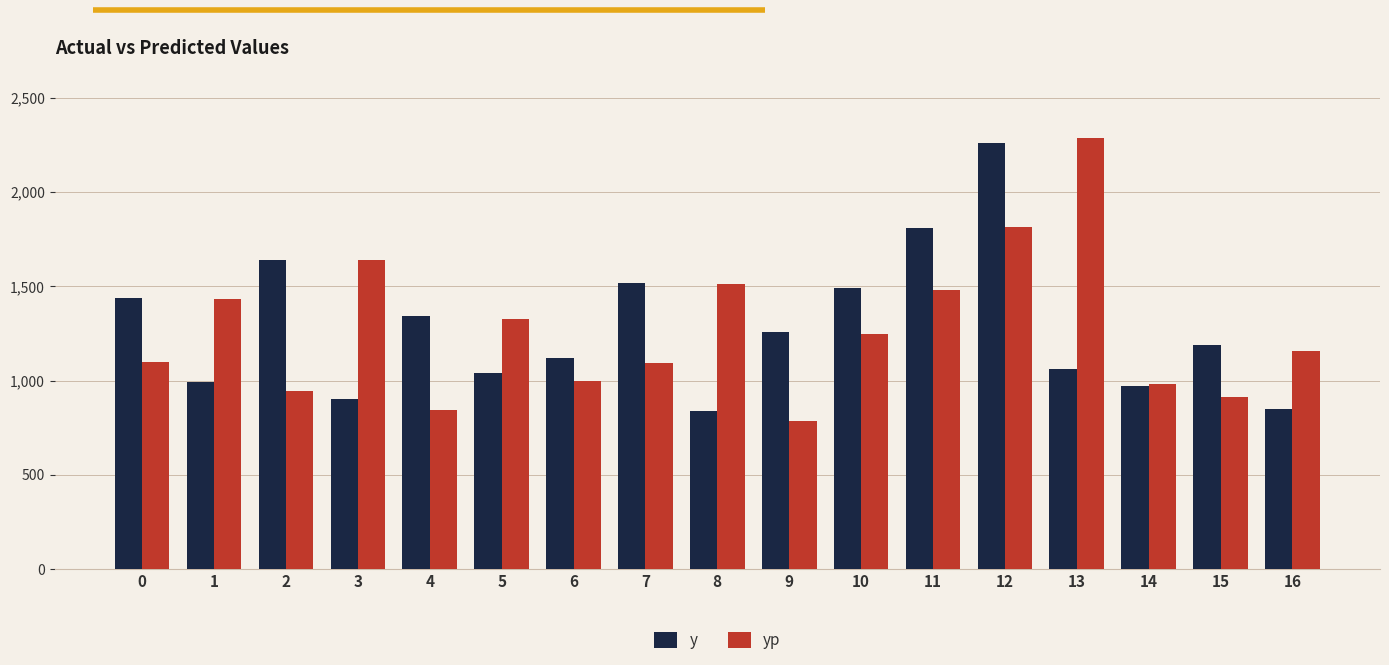

How many data points in yp are less than 1159?

8